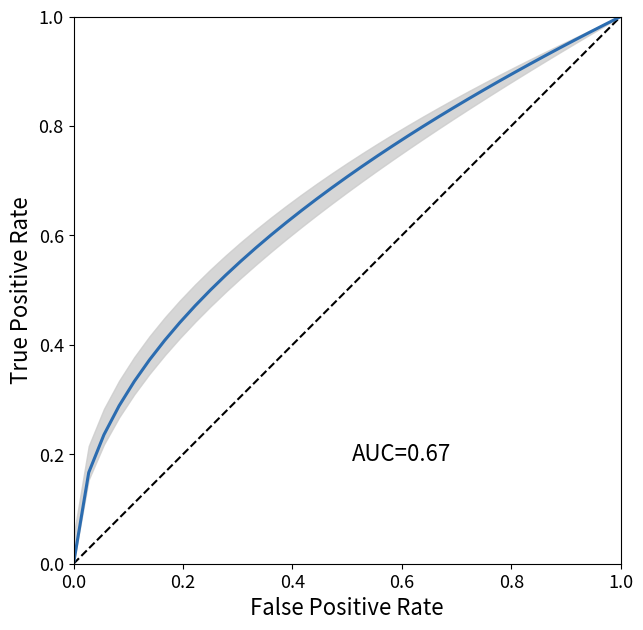

Does the chart display data point markers on the line(s)?

No